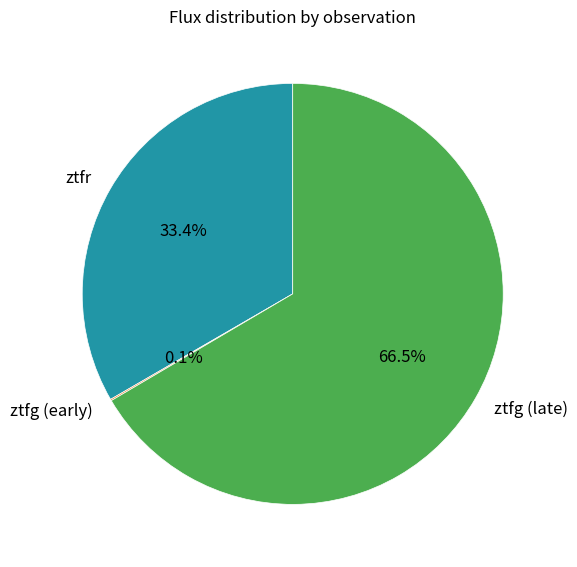

Does ztfg (late) represent more than half of the total?

Yes